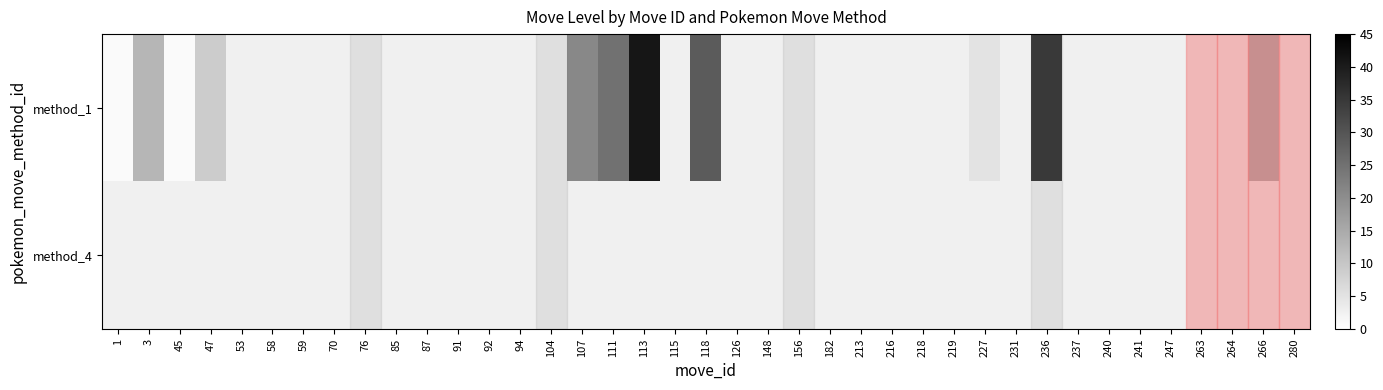

Rank the series by their average value, from highest to lowest.

method_1, method_4